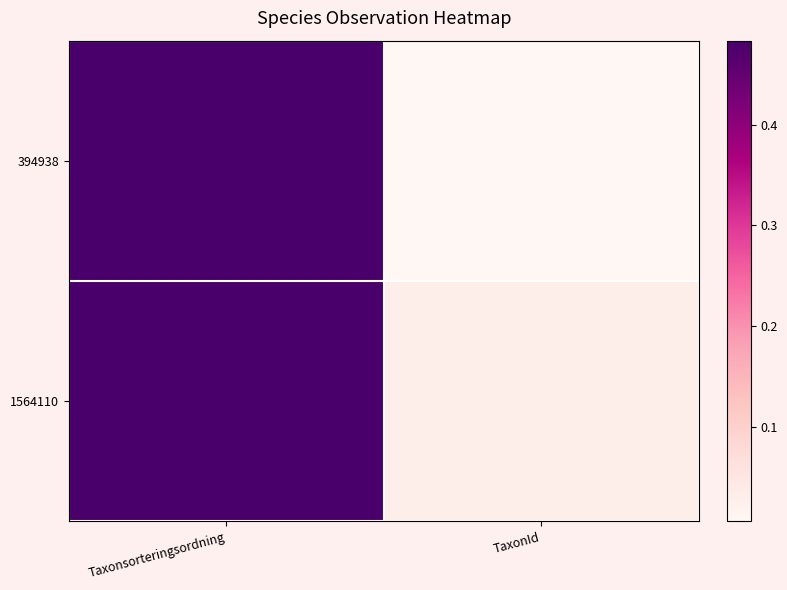

Reading left to right, list all the values displayed in this chart.

394938: Taxonsorteringsordning=0.5	TaxonId=0.0
1564110: Taxonsorteringsordning=0.5	TaxonId=0.0